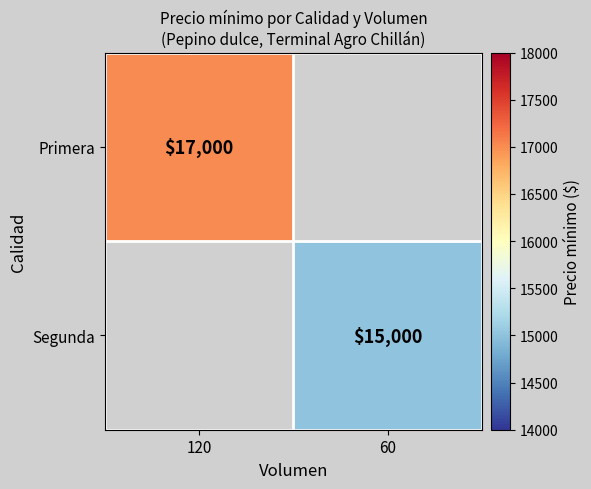

What is the smallest value displayed?

15000.0